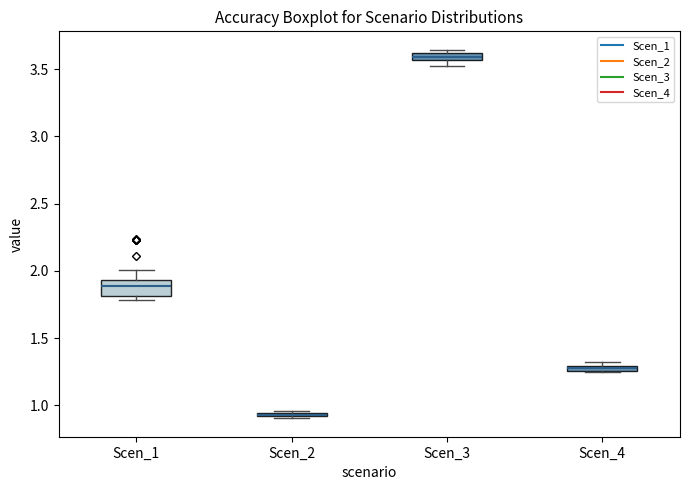

Which box's median line is the highest?

Scen_3